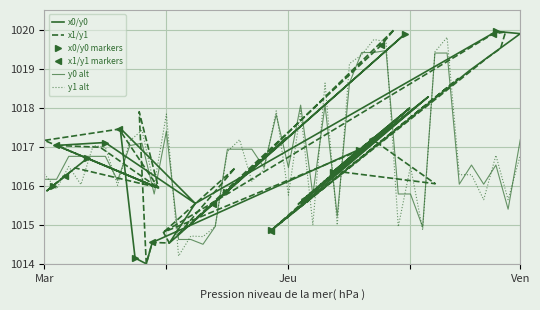

After their last crossing, which series has the higher values: y1 or y0?

y0